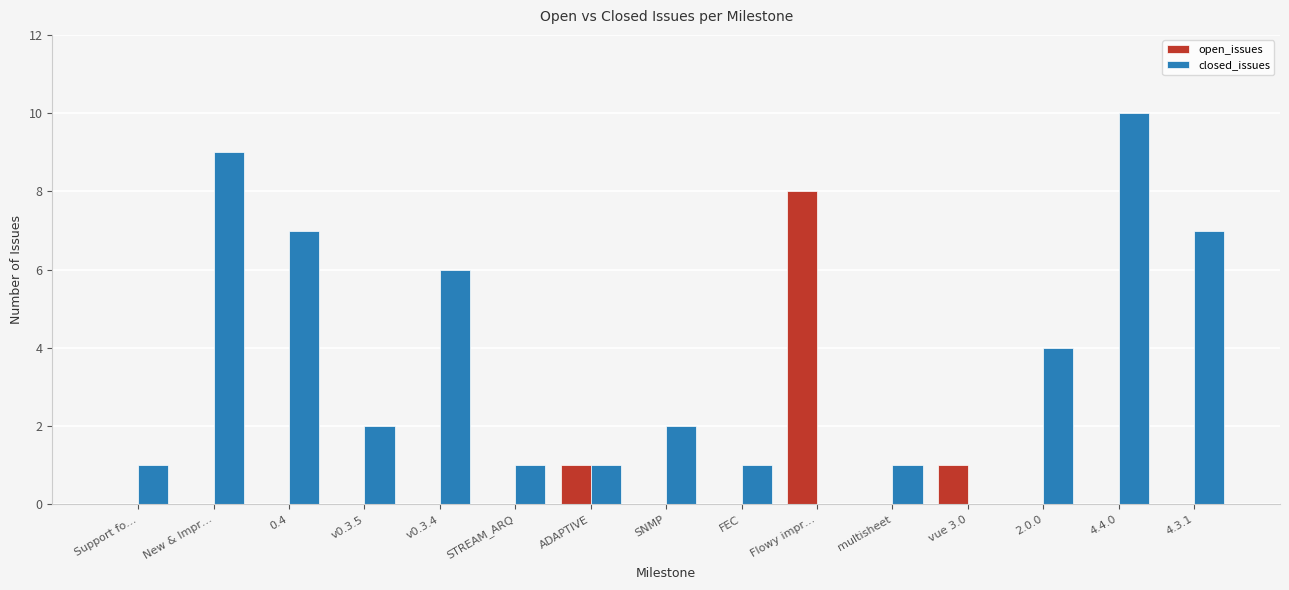

How many series are shown in this chart?

2